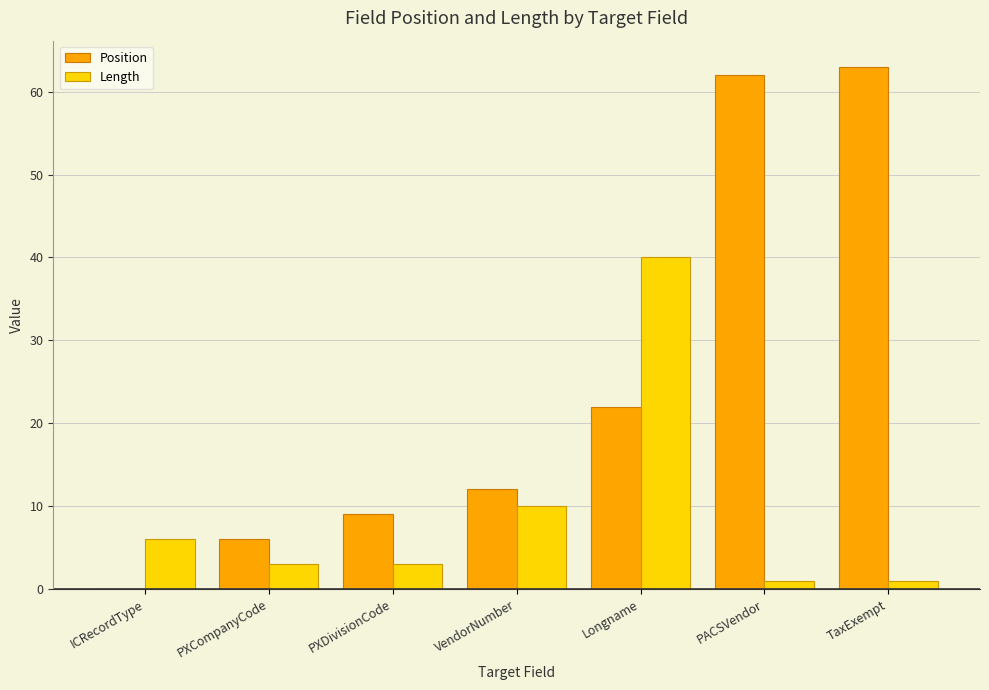

What are all the series names shown in the legend?

Position, Length